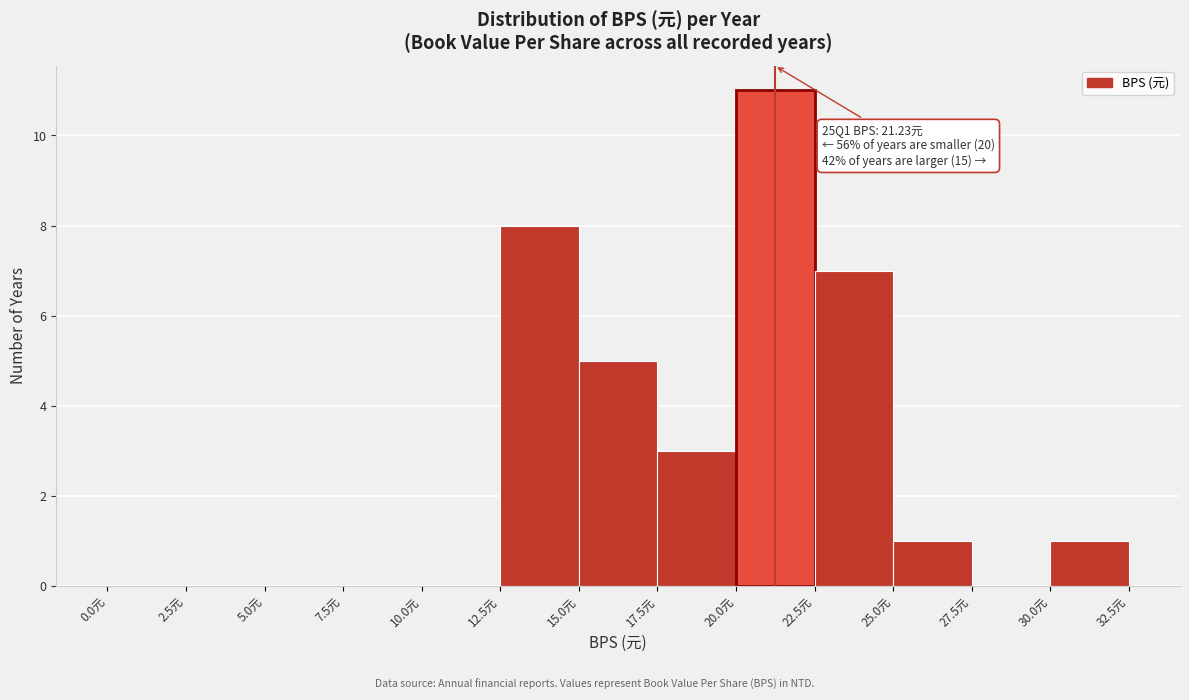

Which range on the x-axis has the tallest bar?

20.0 to 22.5